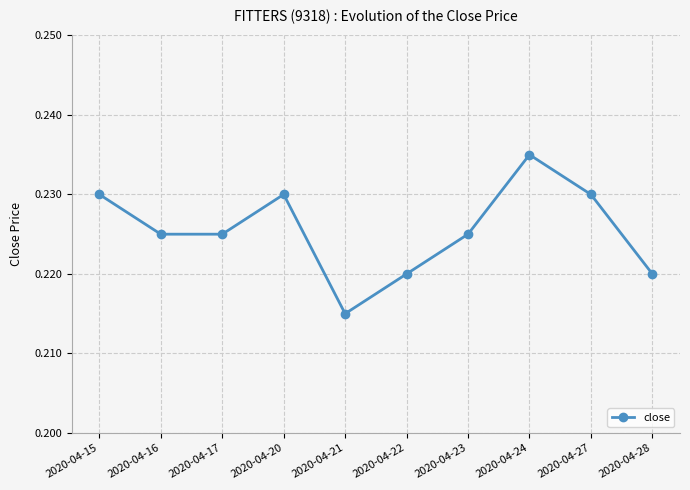

Is this an area chart (filled region under the line)?

No